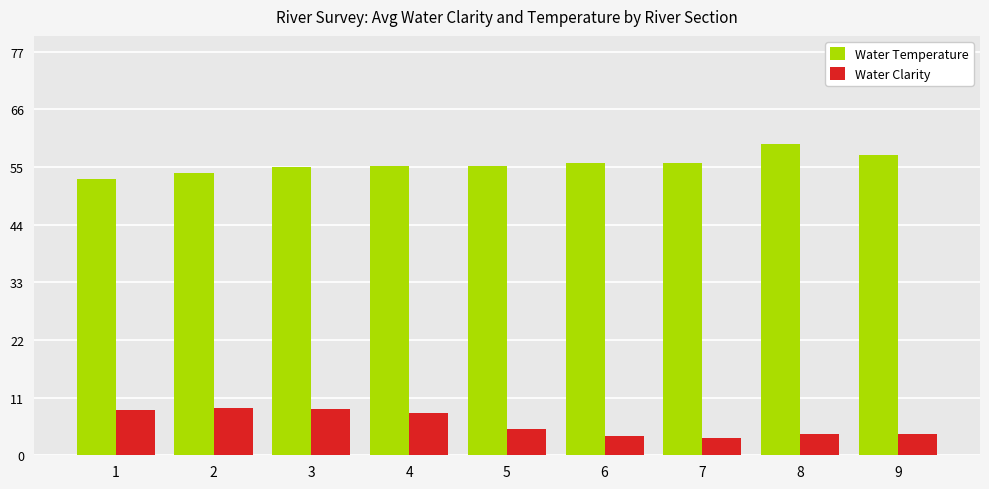

List the series in order of their overall mean, highest first.

Water Temperature, Water Clarity